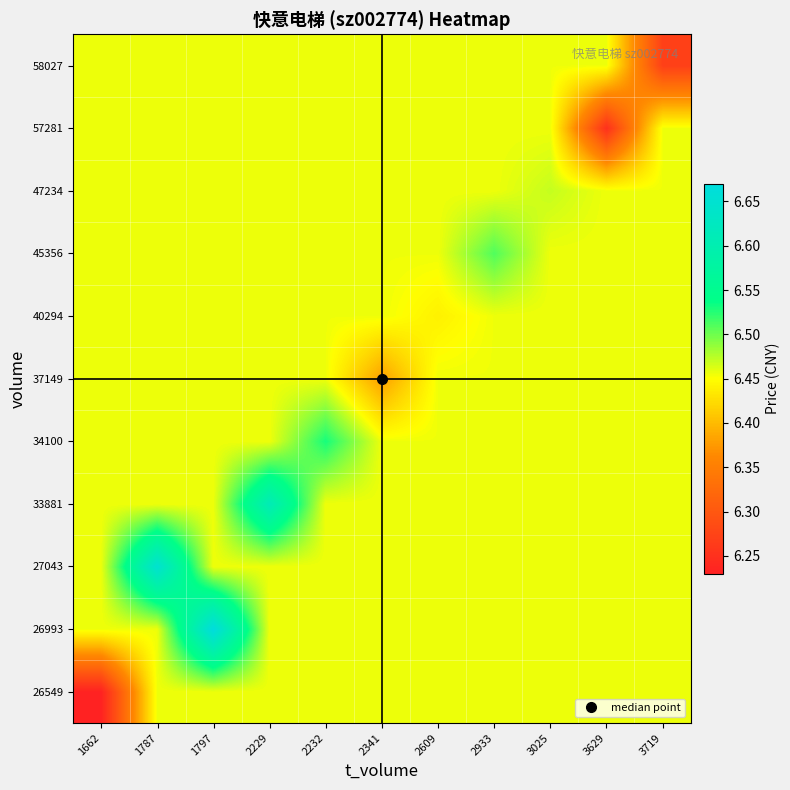

Between 2341 and 3629, which is larger?

2341